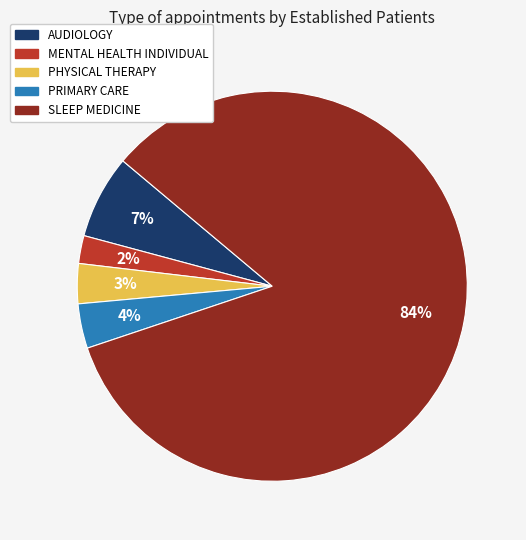

Which category has the biggest portion of the pie?

SLEEP MEDICINE